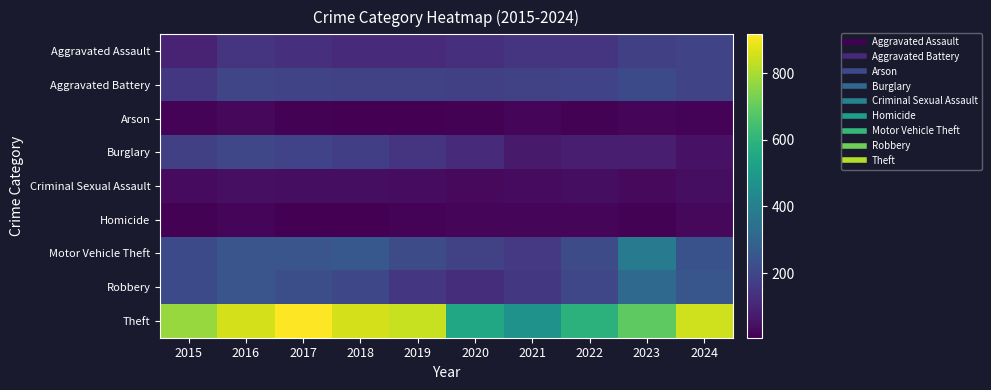

Between 2015 and 2018, which is larger?

2018